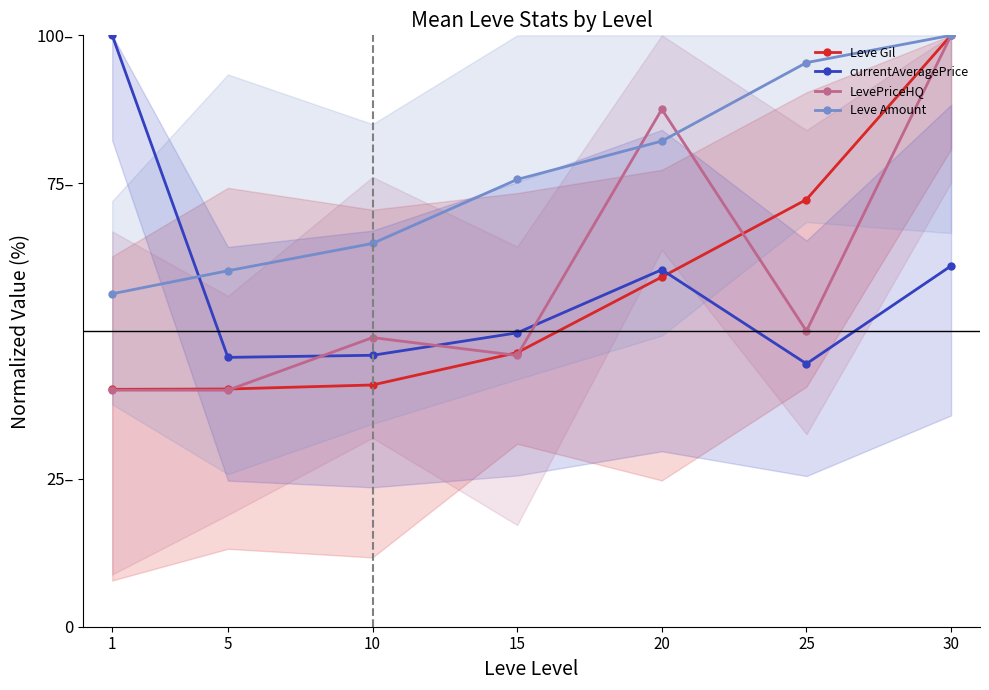

Which series changed the most between 5 and 10?

LevePriceHQ